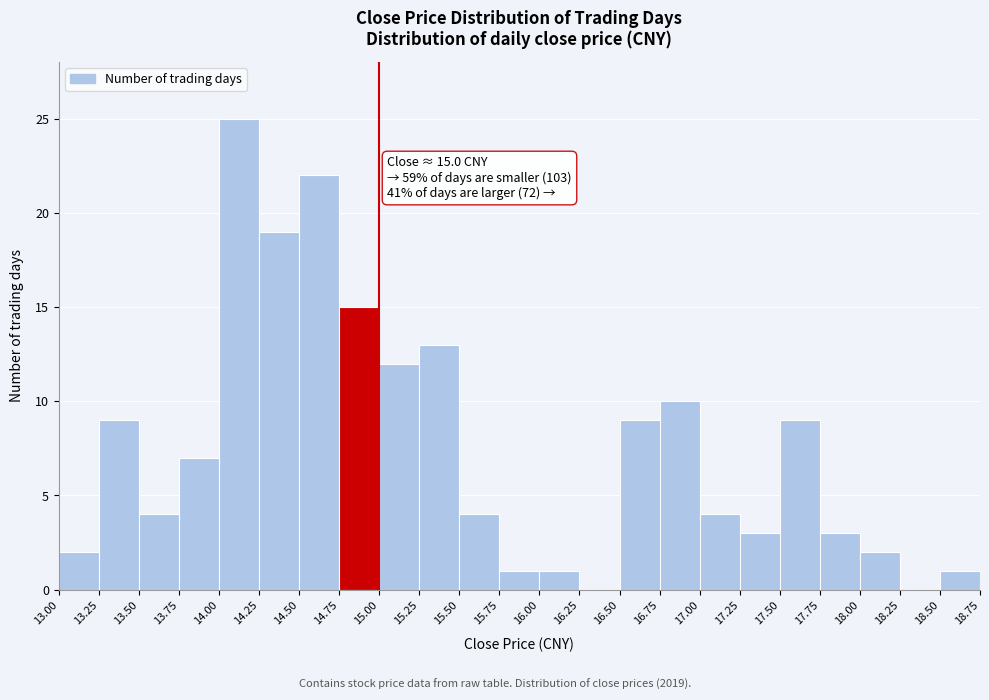

Which range on the x-axis has the tallest bar?

14.00 to 14.25